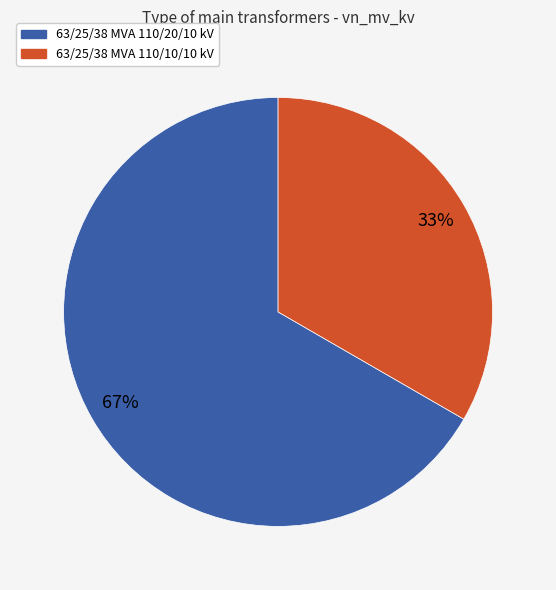

Count the number of slices in the pie.

2